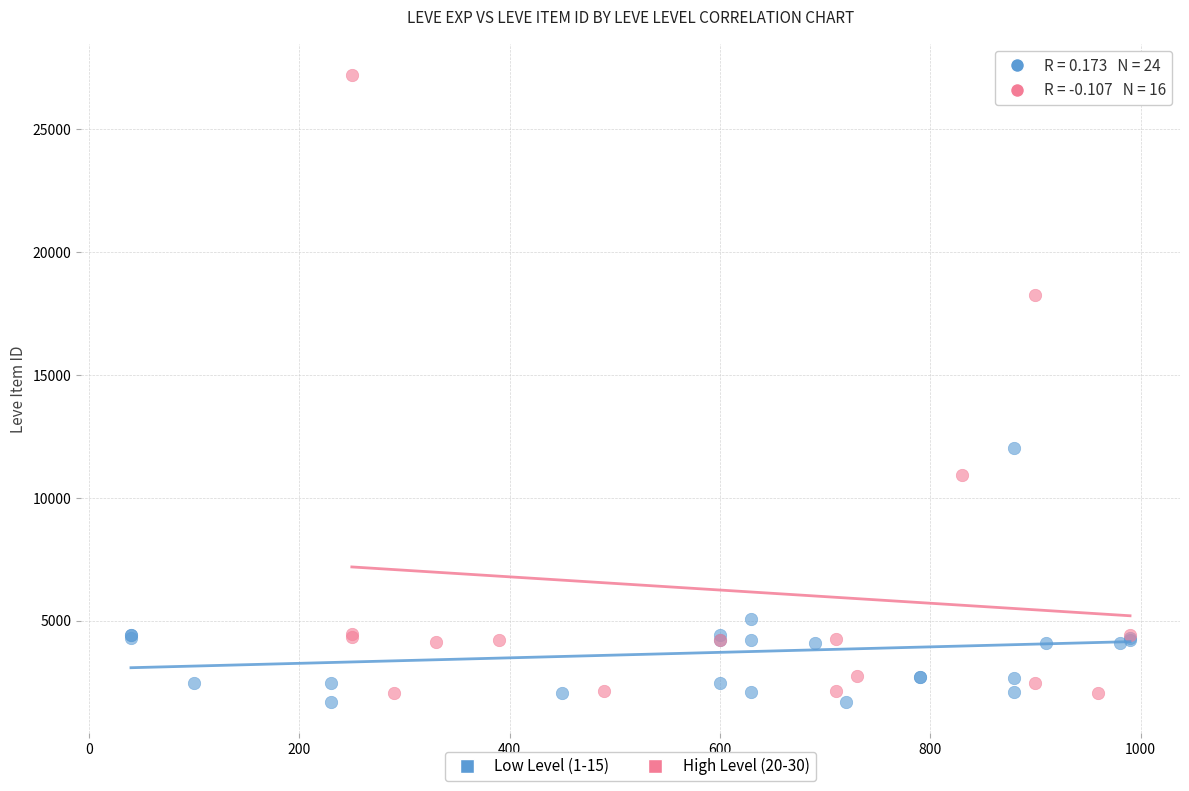

Which series contains the highest Y value?

High Level (20-30)